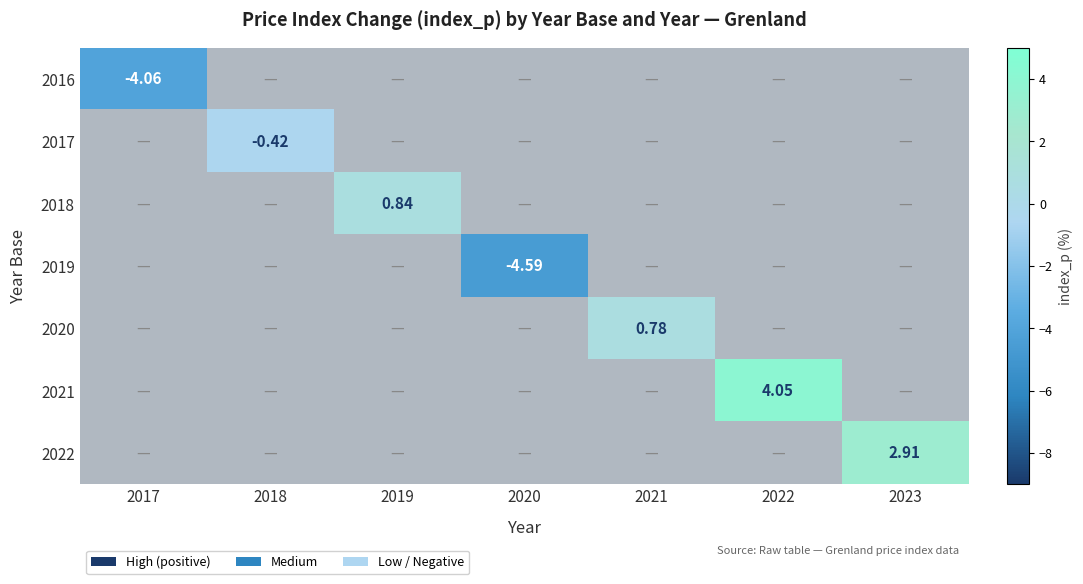

True or false: 2022 has a value of 2.9 at 2023.

True